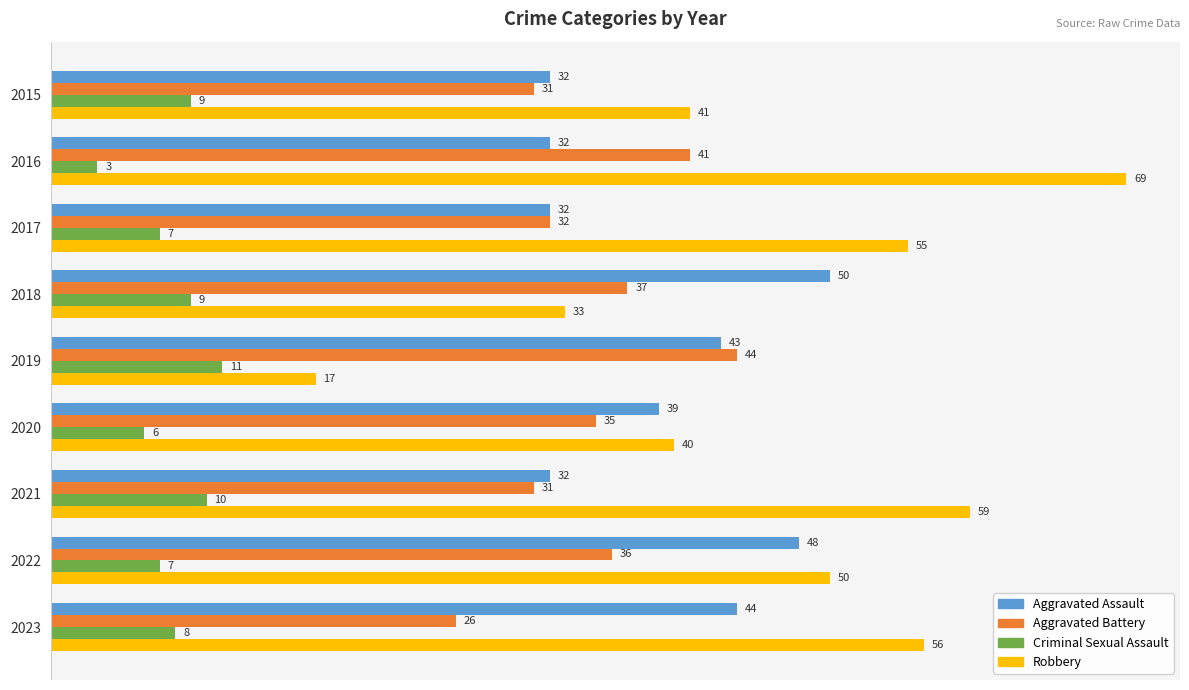

Is it true that Criminal Sexual Assault equals 6 at 2015?

False